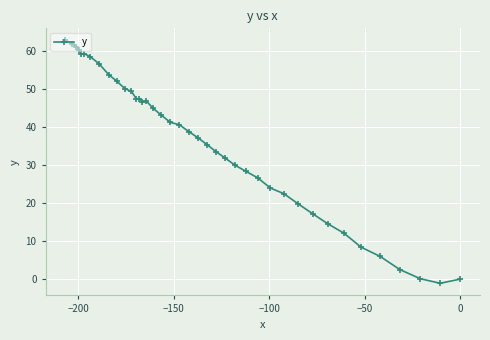

What is the difference between the maximum and second lowest values?

62.9